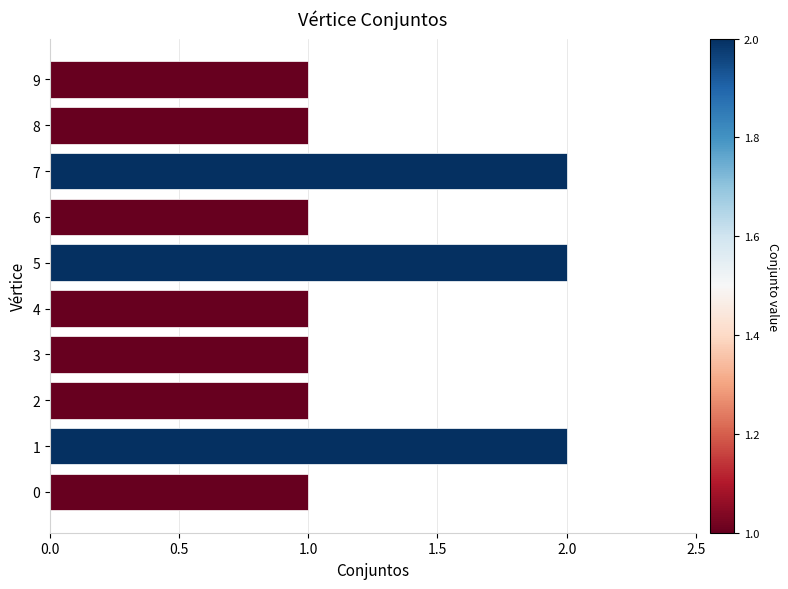

What is the sum of all values?

13